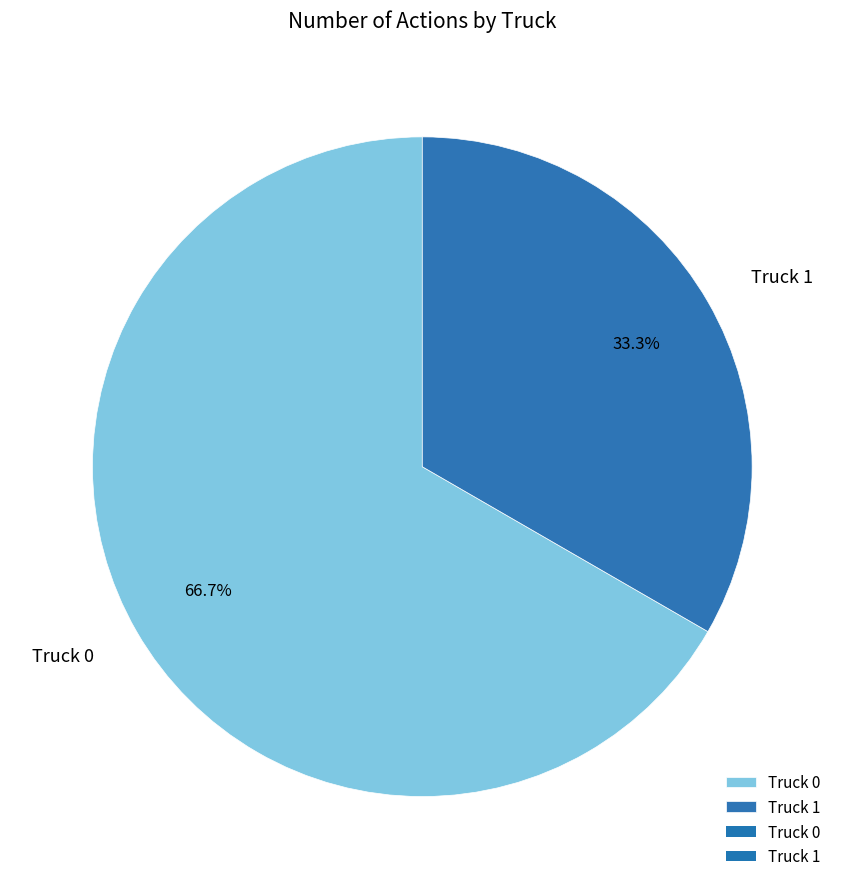

What is the smallest slice in the pie chart?

Truck 1